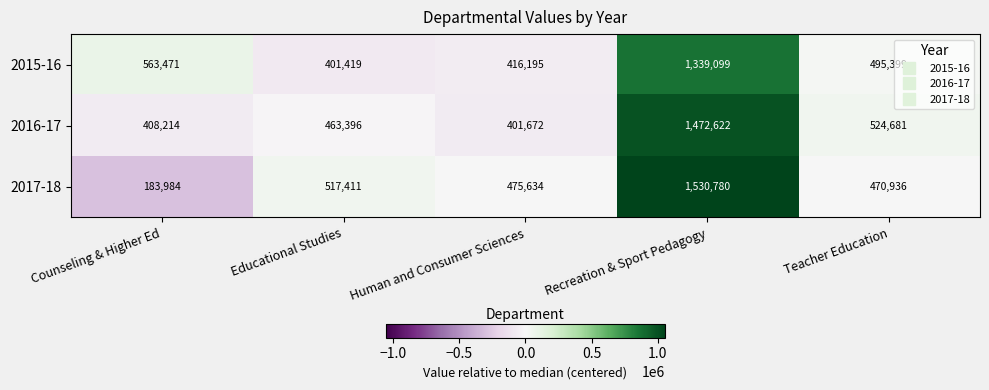

What is the maximum value for 2015-16?

1339099